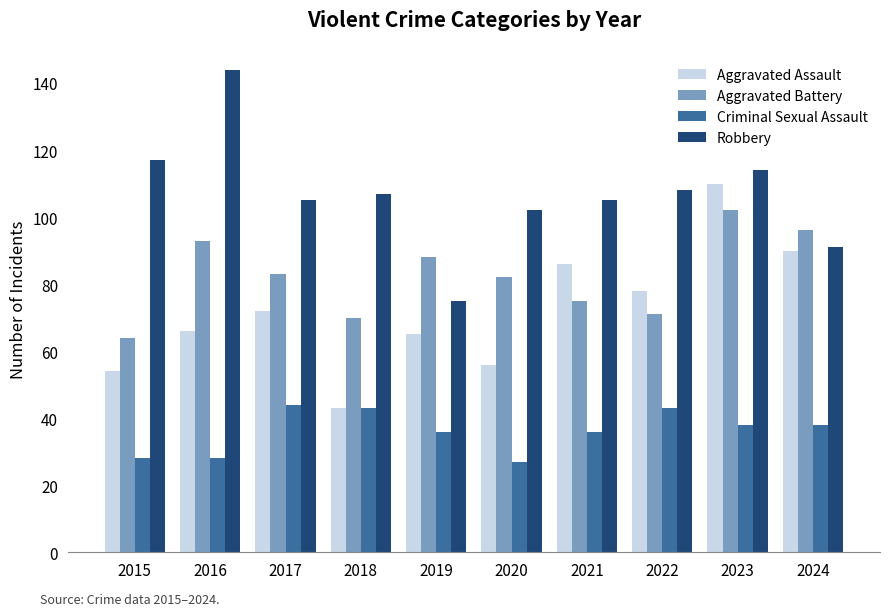

Which series changed the most between 2017 and 2020?

Criminal Sexual Assault